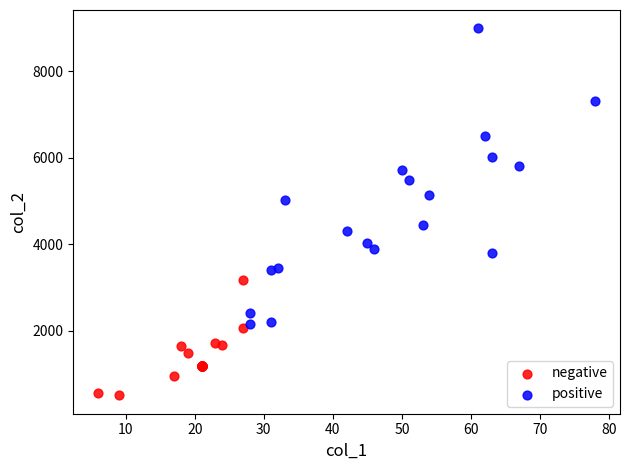

What are all the series names shown in the legend?

negative, positive